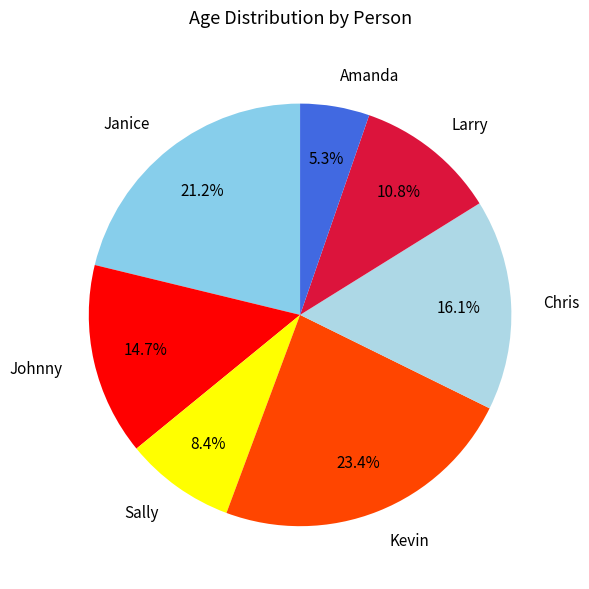

Combined, do Kevin and Janice account for over 50%?

No